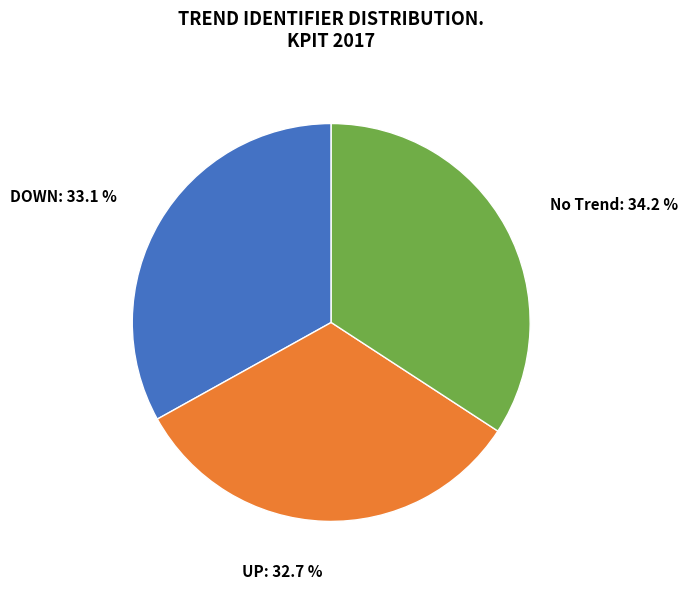

To the nearest percent, what percentage of the pie is DOWN?

33%